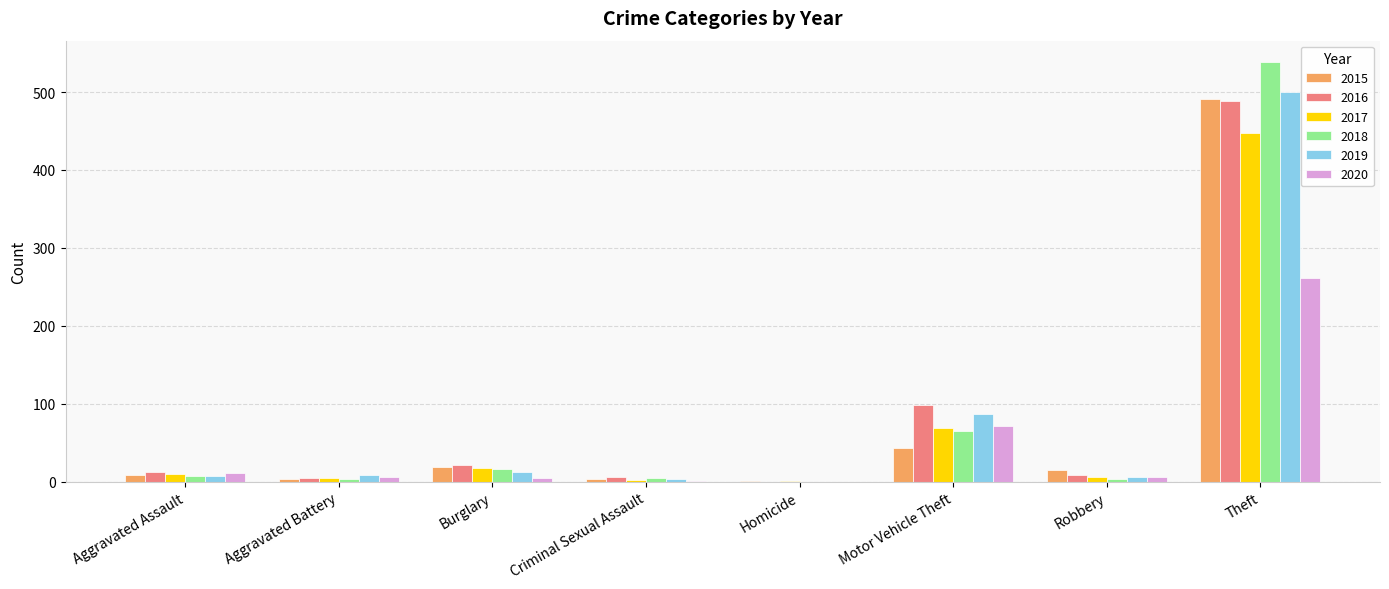

The 2018 series shows 89 at Motor Vehicle Theft. True or false?

False